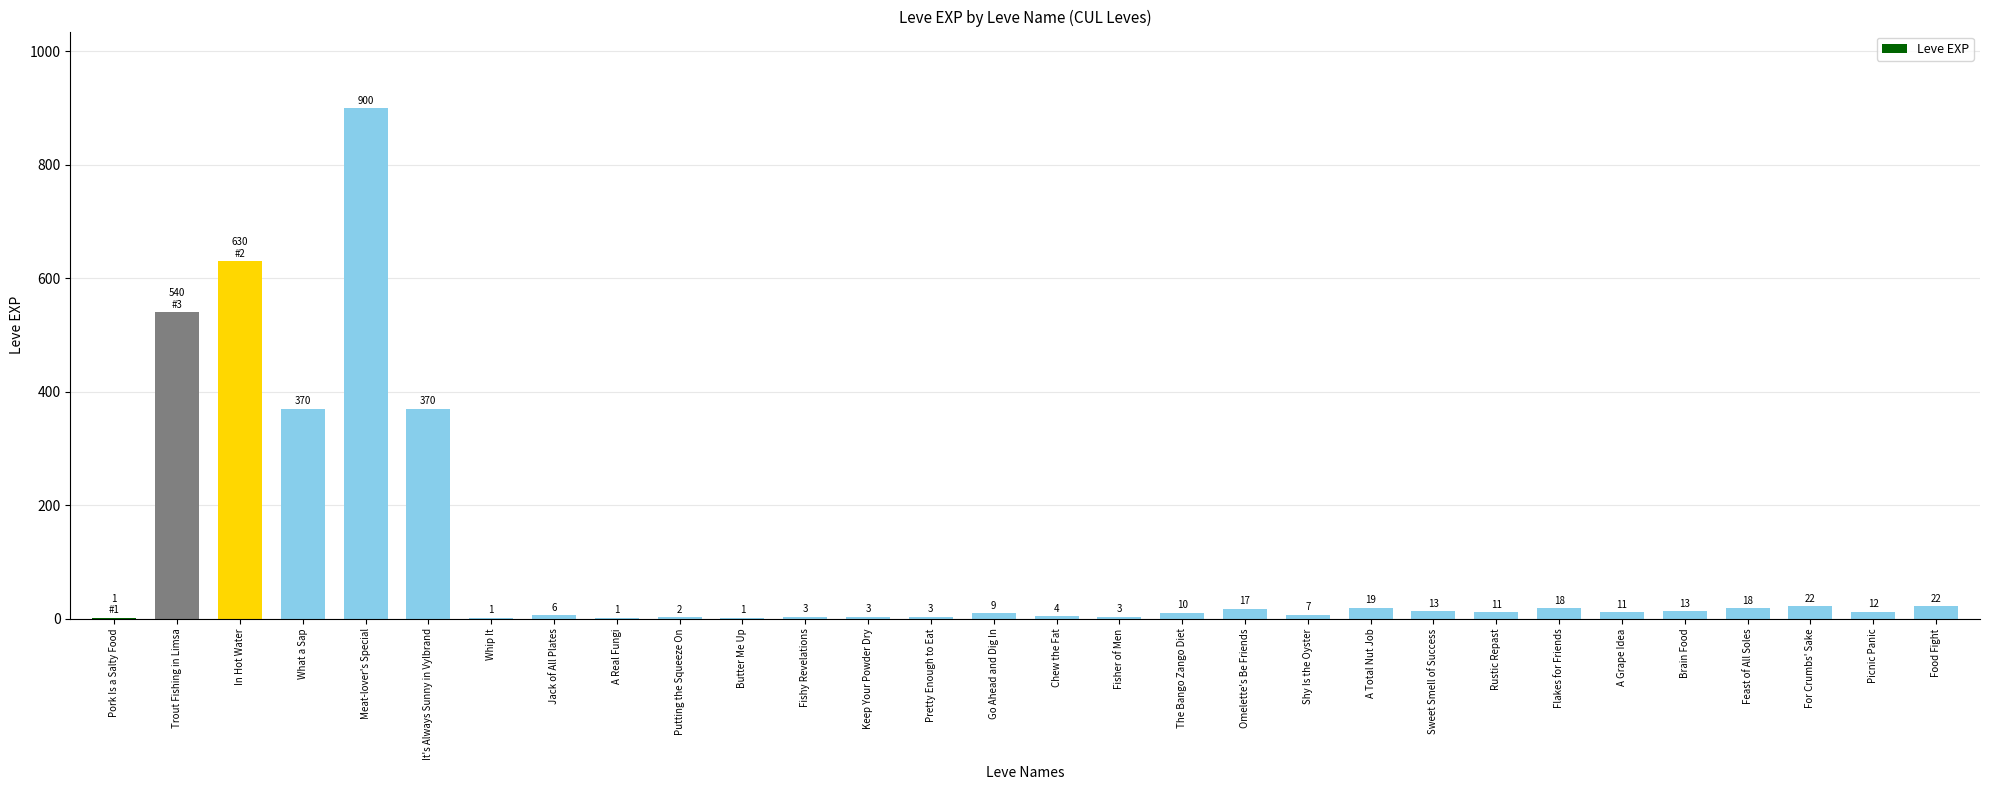

How many categories are shown in the chart?

30